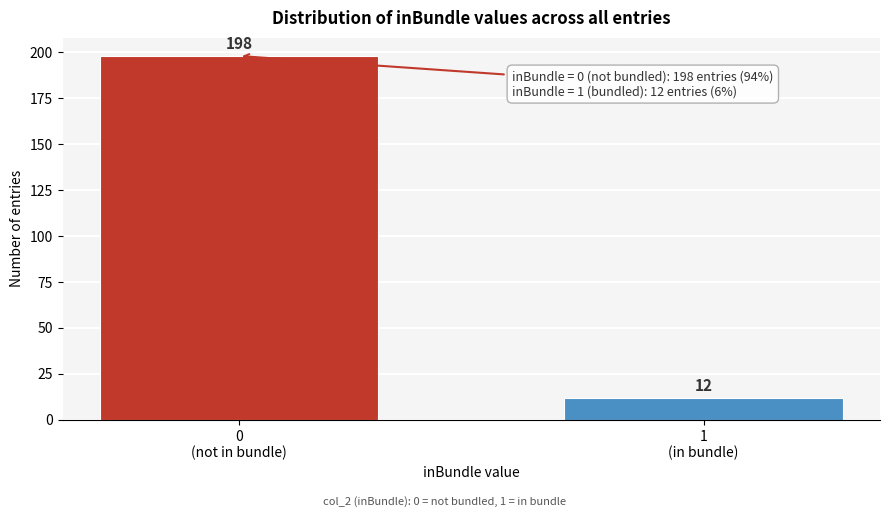

Reading left to right, extract all data points from this chart.

198	12